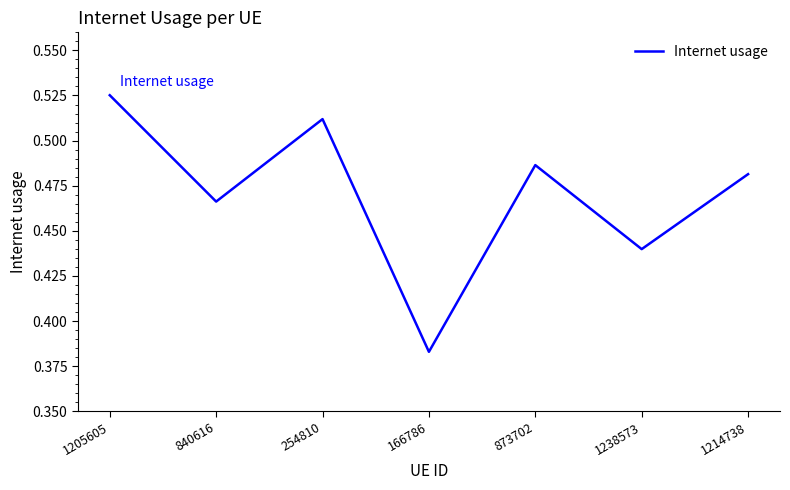

Which has a higher value, 873702 or 1238573?

873702